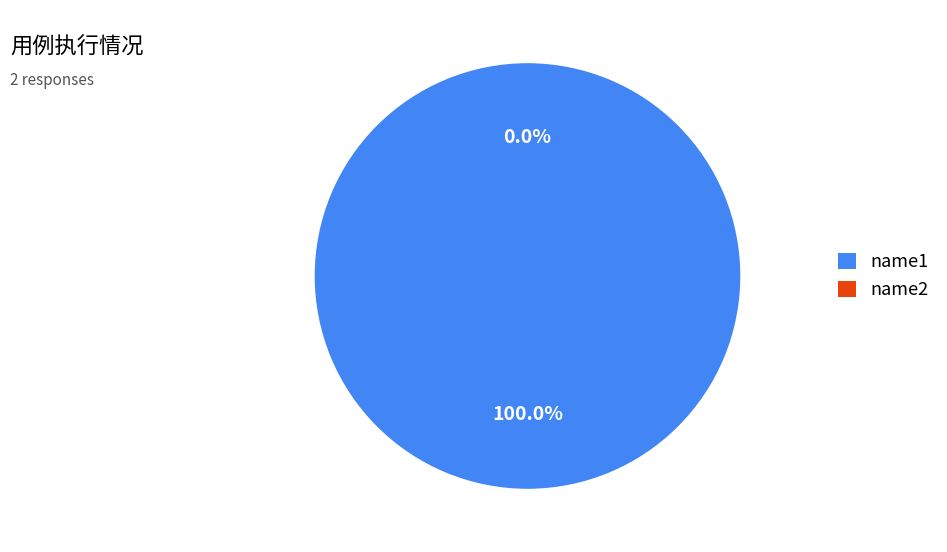

What is the majority slice?

name1